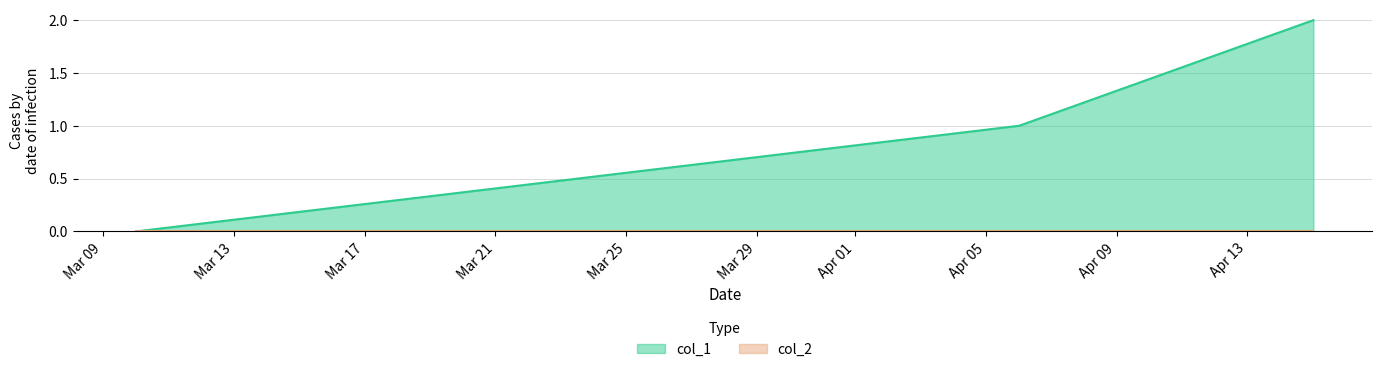

At which label does the data first exceed 1?

1586910679